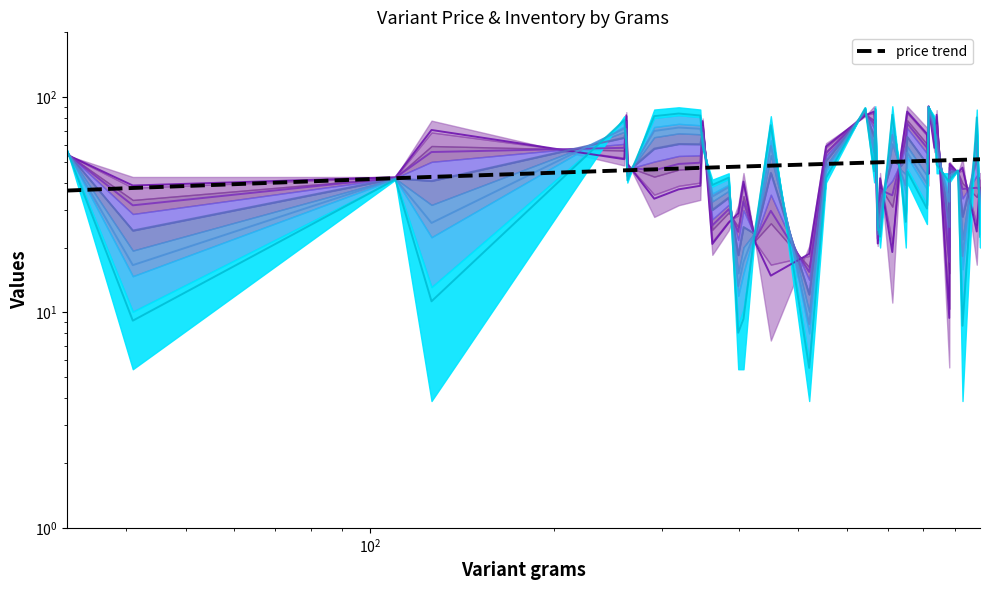

Reading left to right, extract all data points from this chart.

Level 1: 54.1	38.9	42.5	70.4	51.5	82.4	49.0	33.8	37.3	38.8	77.4	20.8	26.1	28.9	40.5	20.9	14.8	18.7	59.0	82.3	85.7	69.1	20.9	42.0	19.1	54.0	77.0	85.7	67.6	44.0	90.6	58.2	82.8	9.4	49.0	49.0	44.6	47.1	23.8	42.0
price trend: 36.8	37.9	42.0	42.6	45.7	45.8	45.8	46.2	46.6	46.9	47.0	47.1	47.4	47.6	47.6	47.8	48.1	48.7	49.0	49.6	49.8	49.8	49.8	49.8	50.0	50.2	50.3	50.3	50.6	50.6	50.6	50.7	50.8	51.0	51.0	51.0	51.1	51.2	51.4	51.5